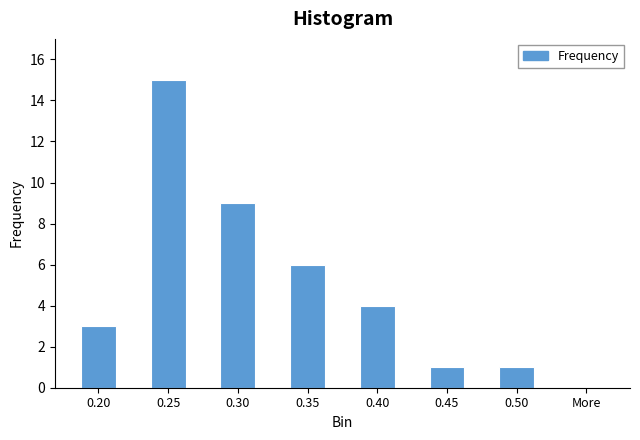

Reading left to right, transcribe all the data shown in this chart.

0.20=3	0.25=15	0.30=9	0.35=6	0.40=4	0.45=1	0.50=1	More=0